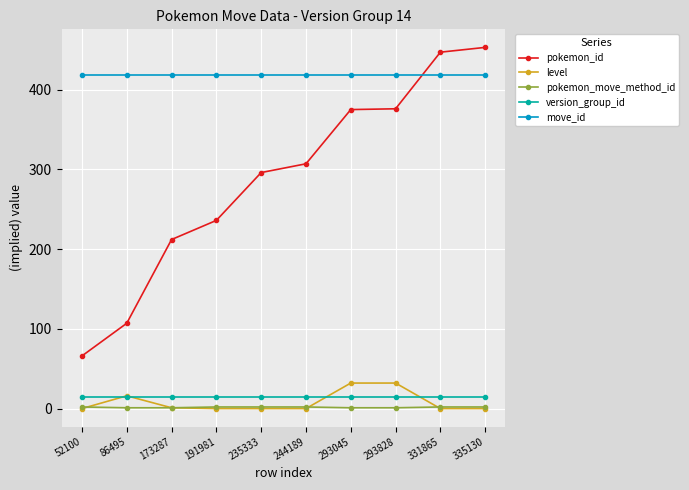

The level series shows 32 at 293828. True or false?

True